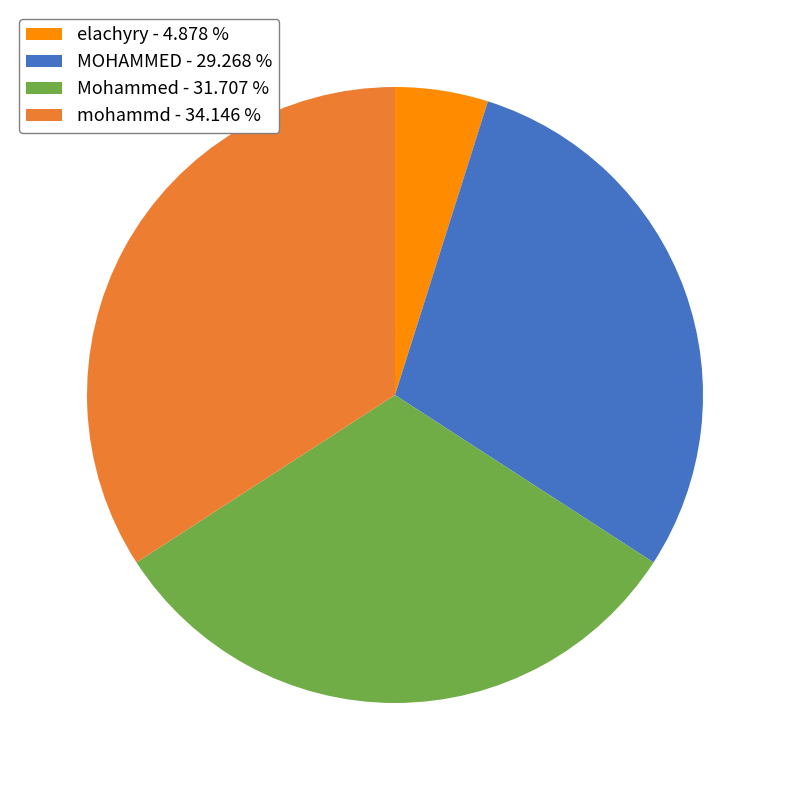

Between Mohammed - 31.707 % and MOHAMMED - 29.268 %, which is larger?

Mohammed - 31.707 %